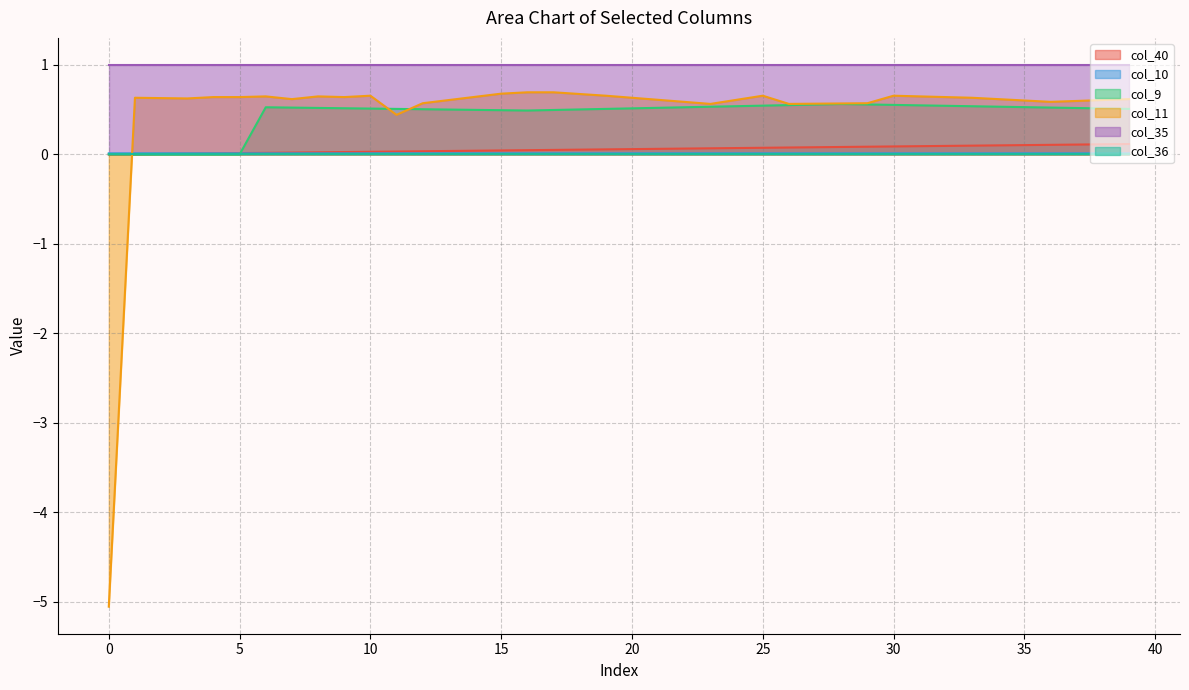

True or false: col_10 has a value of 0.0 at 25.

True